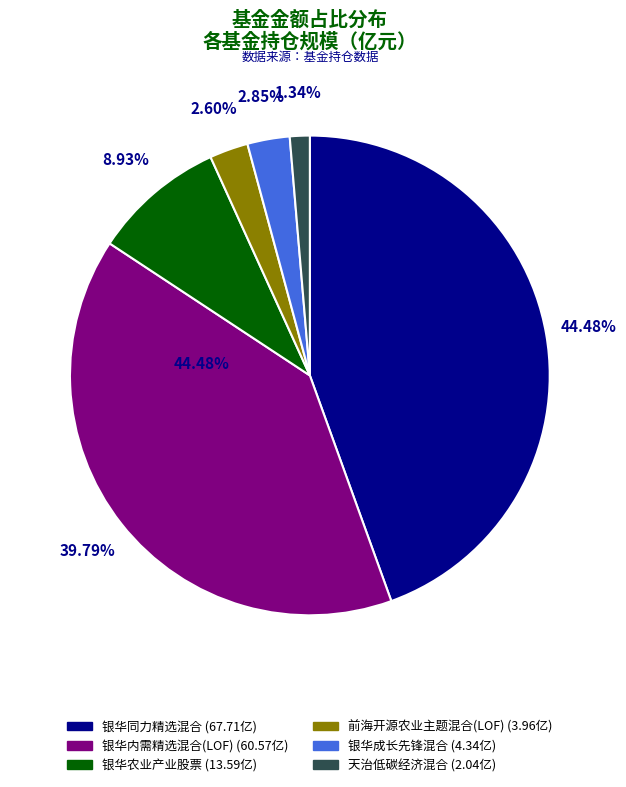

True or false: 银华同力精选混合 accounts for 44% of the total.

True